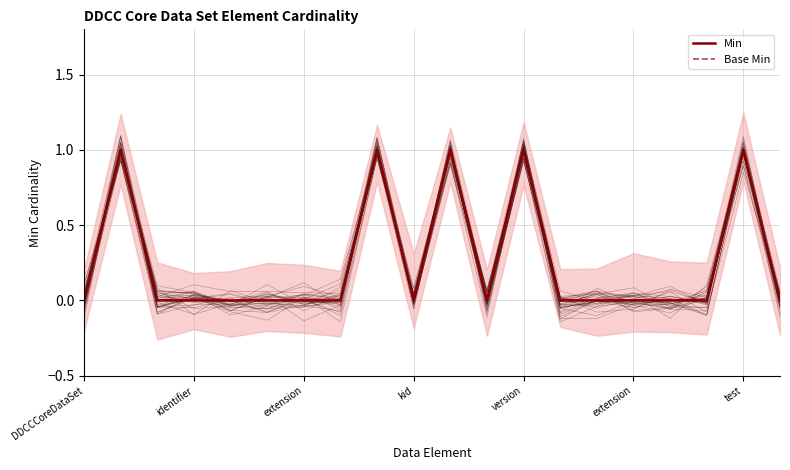

How many data points does each series have?

20